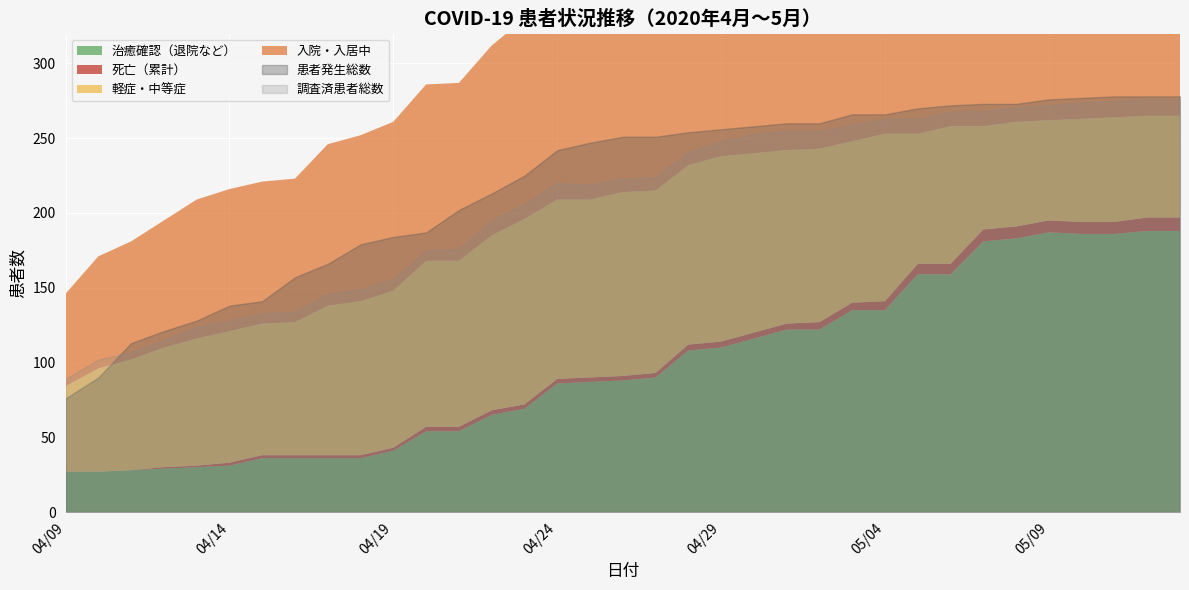

At how many categories does at least one series exceed 97?

34